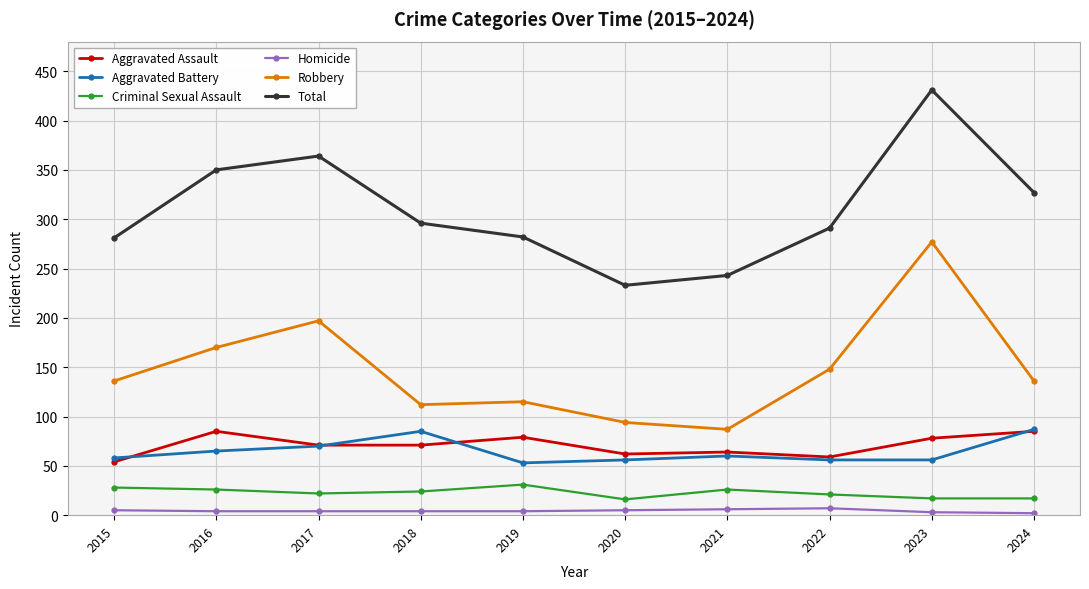

At which category is the sum across all series the highest?

2023